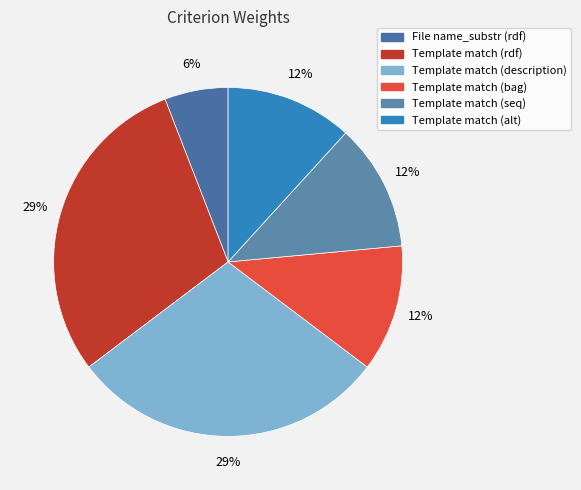

True or false: File name_substr (rdf) accounts for 19% of the total.

False